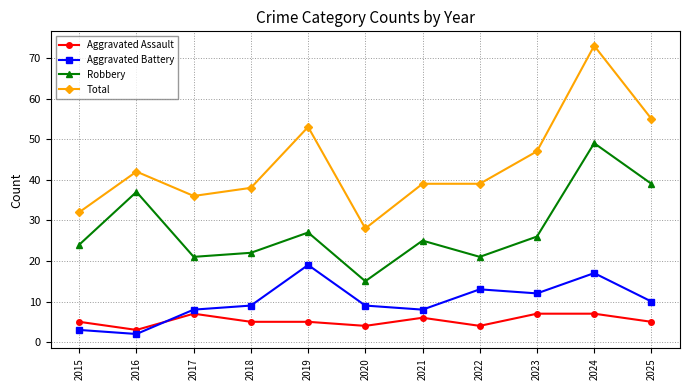

True or false: Total and Robbery intersect in this chart.

False